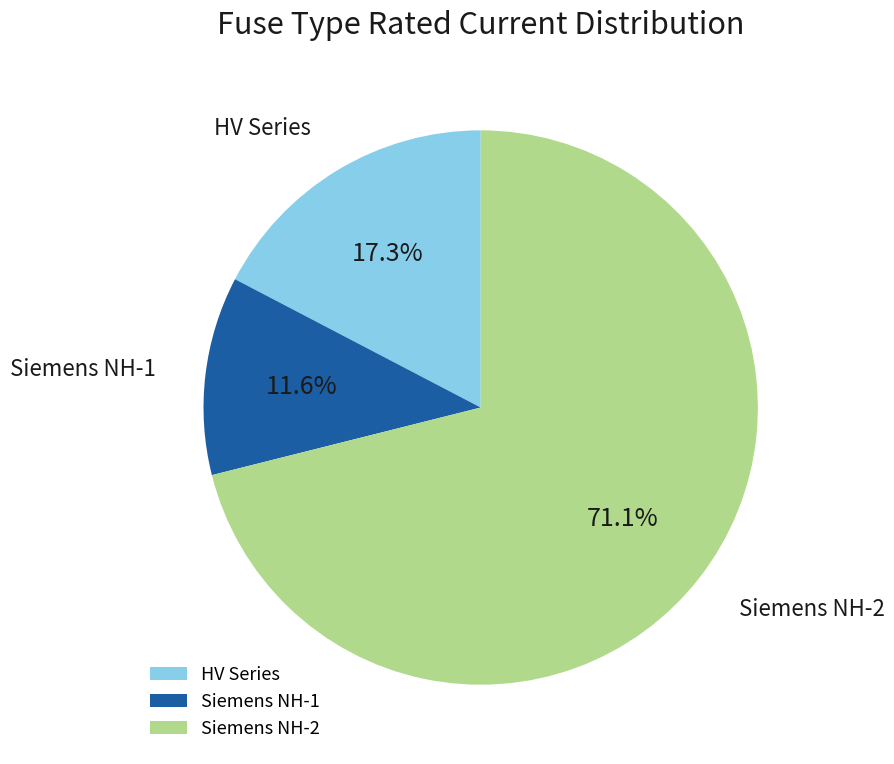

To the nearest percent, what is the difference between the largest and smallest slice percentages?

59%